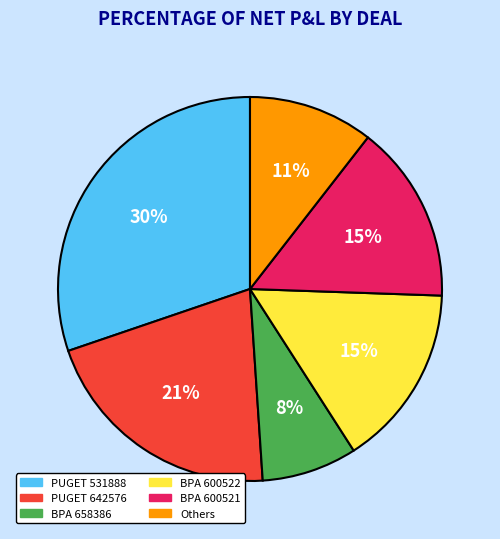

Is it true that BPA 600522 is 62% of the pie?

False